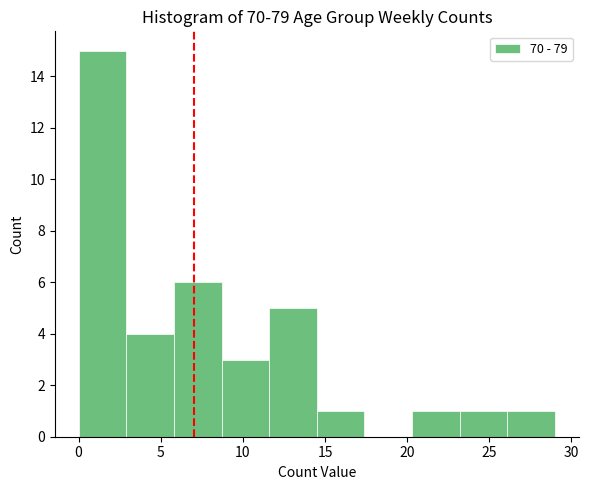

Which range on the x-axis has the tallest bar?

0.0 to 2.9